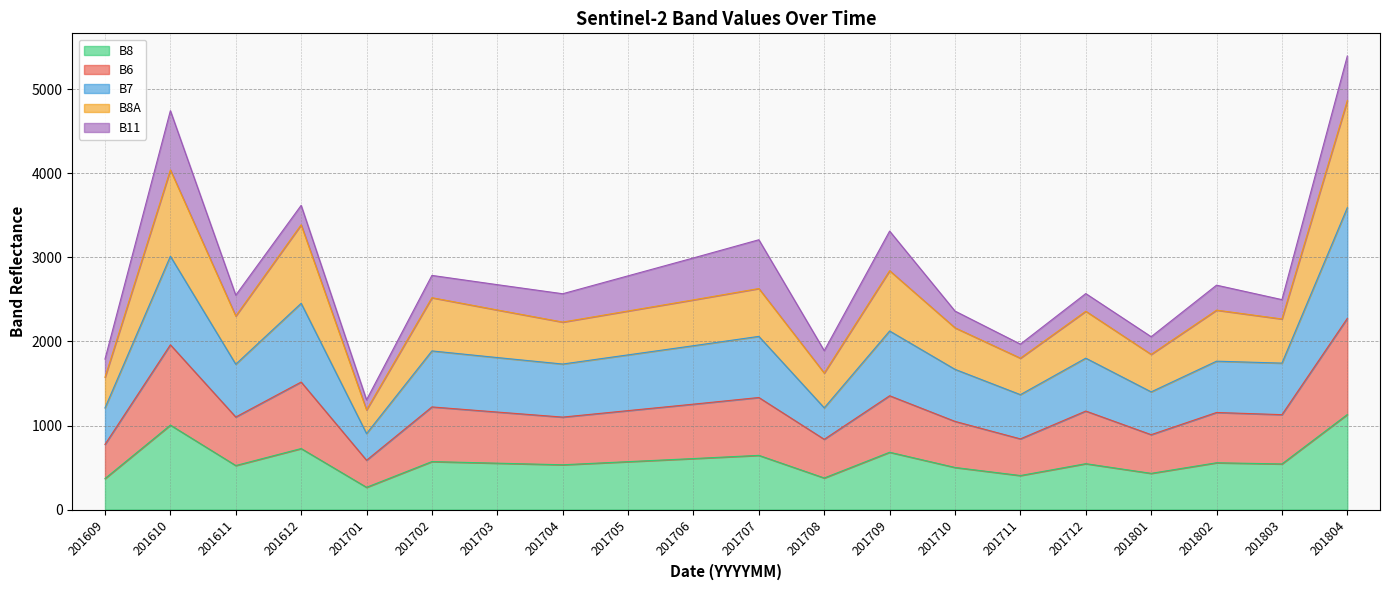

How many data points in B8 are above 552?

9